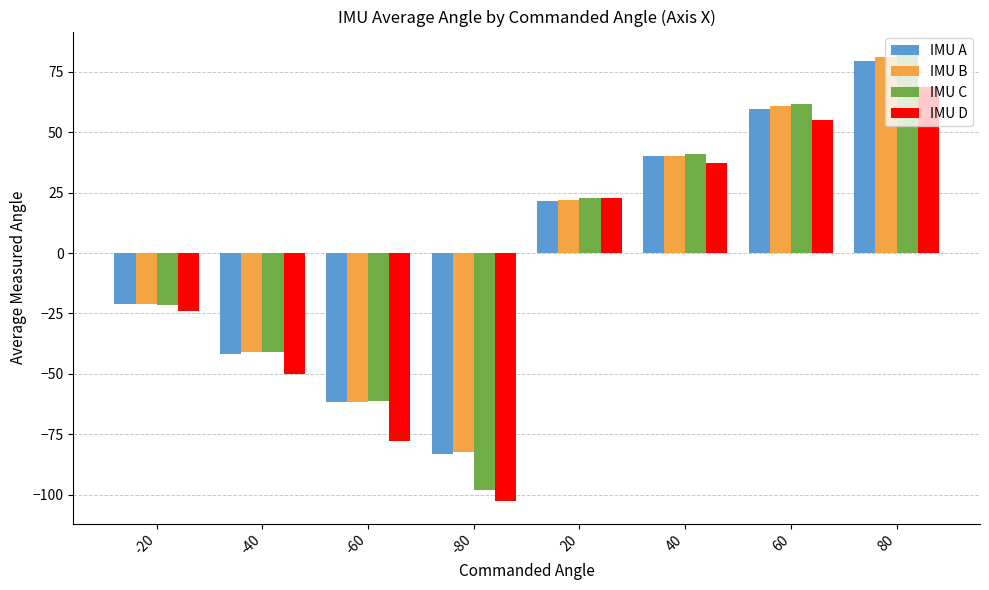

The IMU B series shows -82.2 at -80. True or false?

True